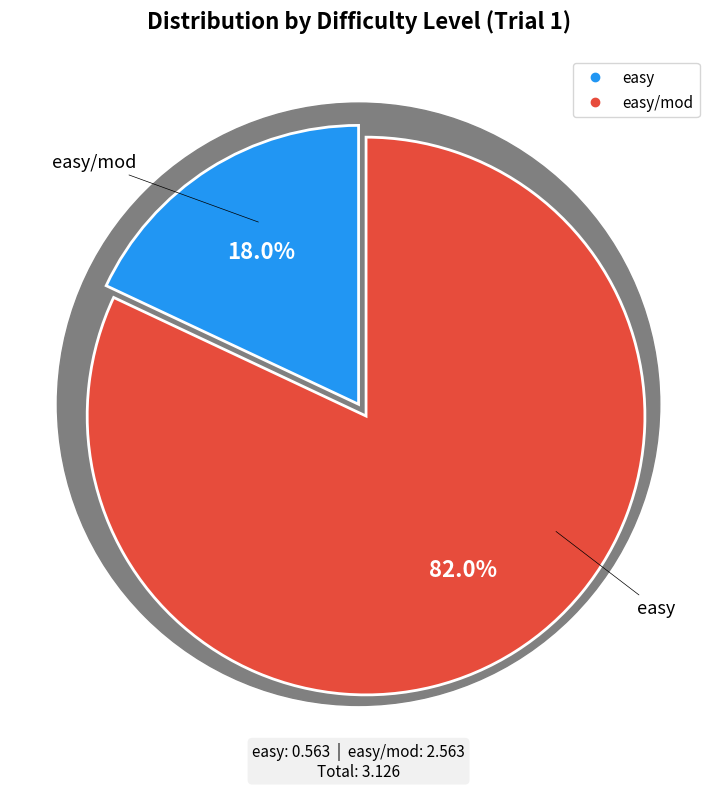

Count the number of slices in the pie.

2